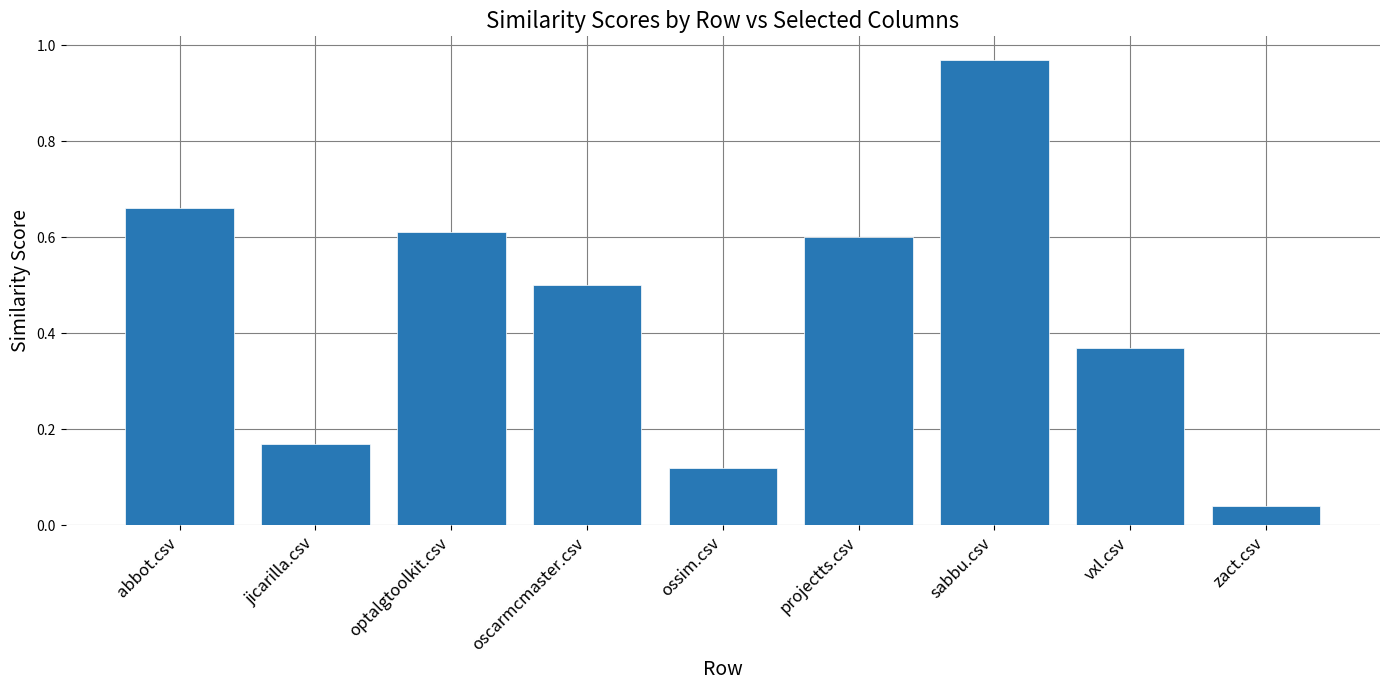

At which category does the chart reach its minimum across all series?

zact.csv